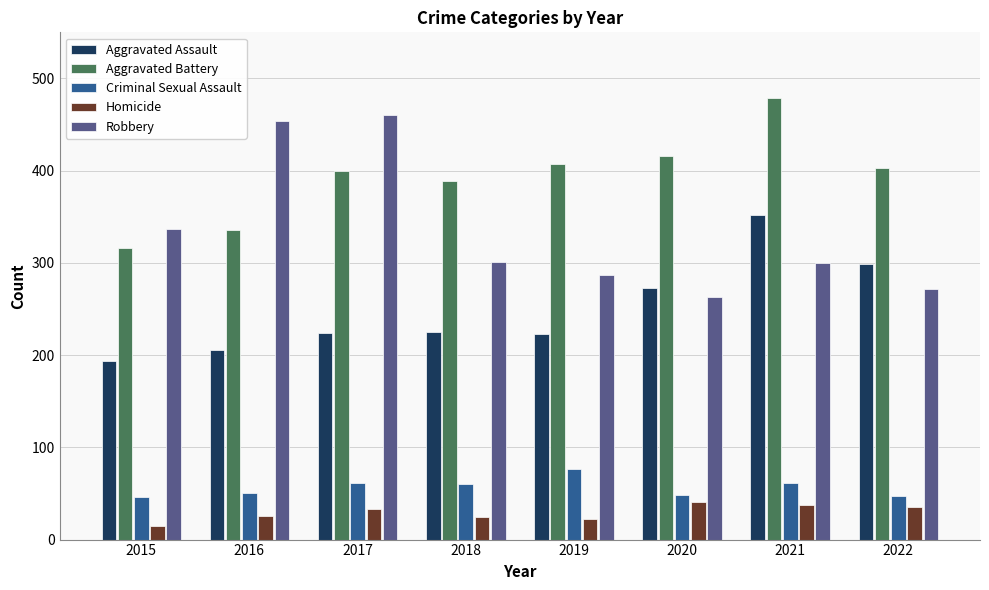

How many bars are there in total?

40